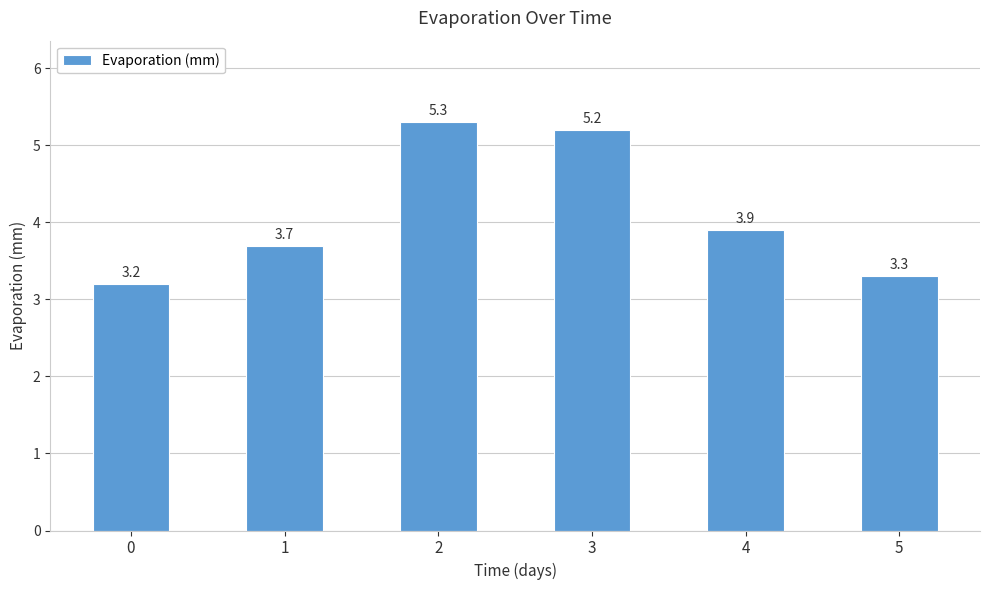

What is the smallest value displayed?

3.2